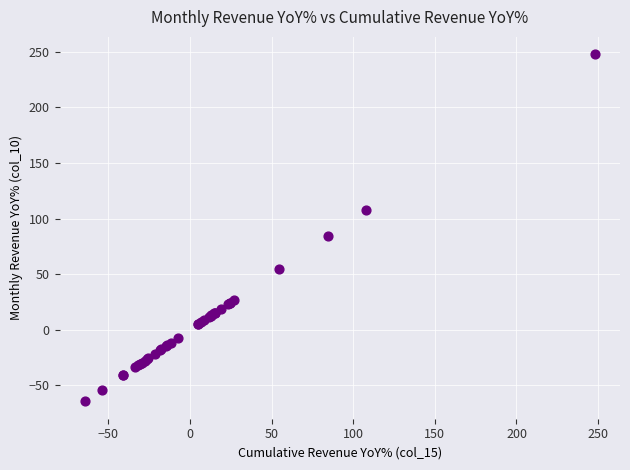

What Y value in the scatter plot is closest to 91?

84.6